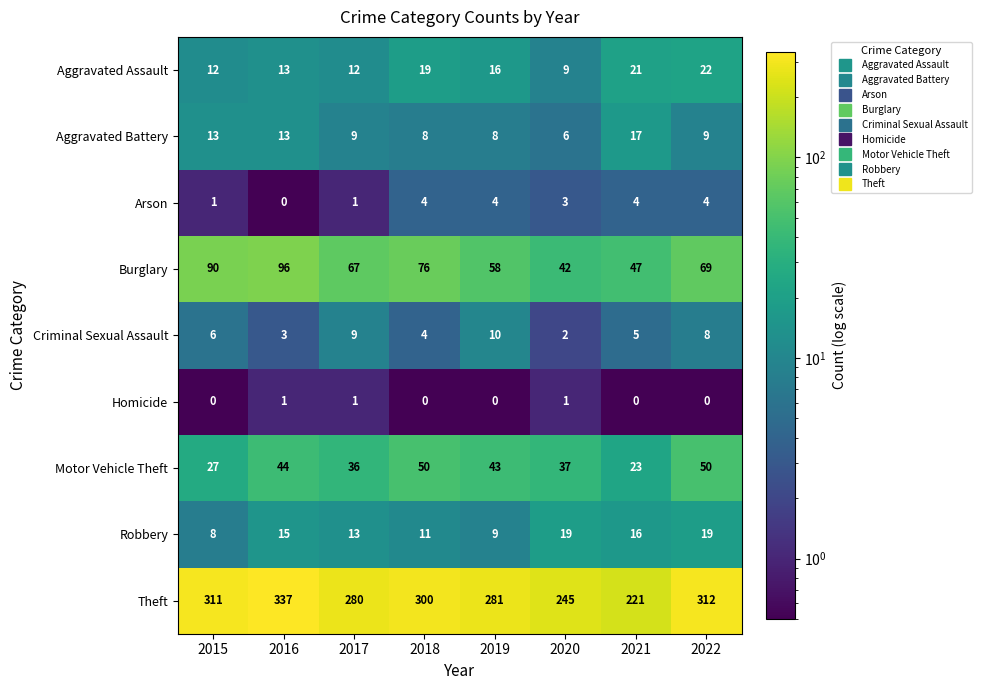

The Robbery series shows 15 at 2016. True or false?

True